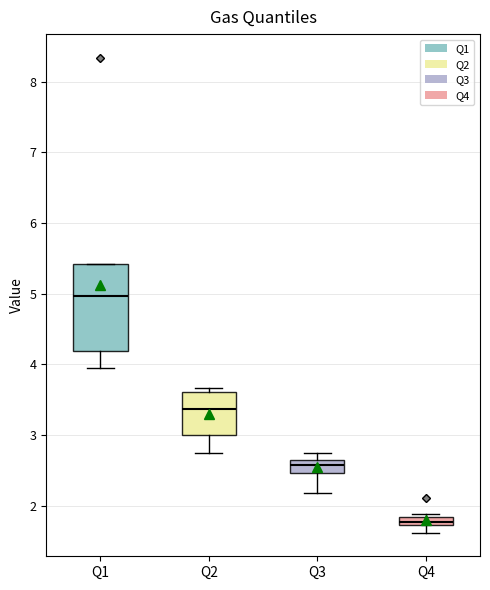

Where does the lower whisker of the box for Q3 end on the y-axis? The values are not printed on the chart, so give them approximately, as read against the axis.

2.2